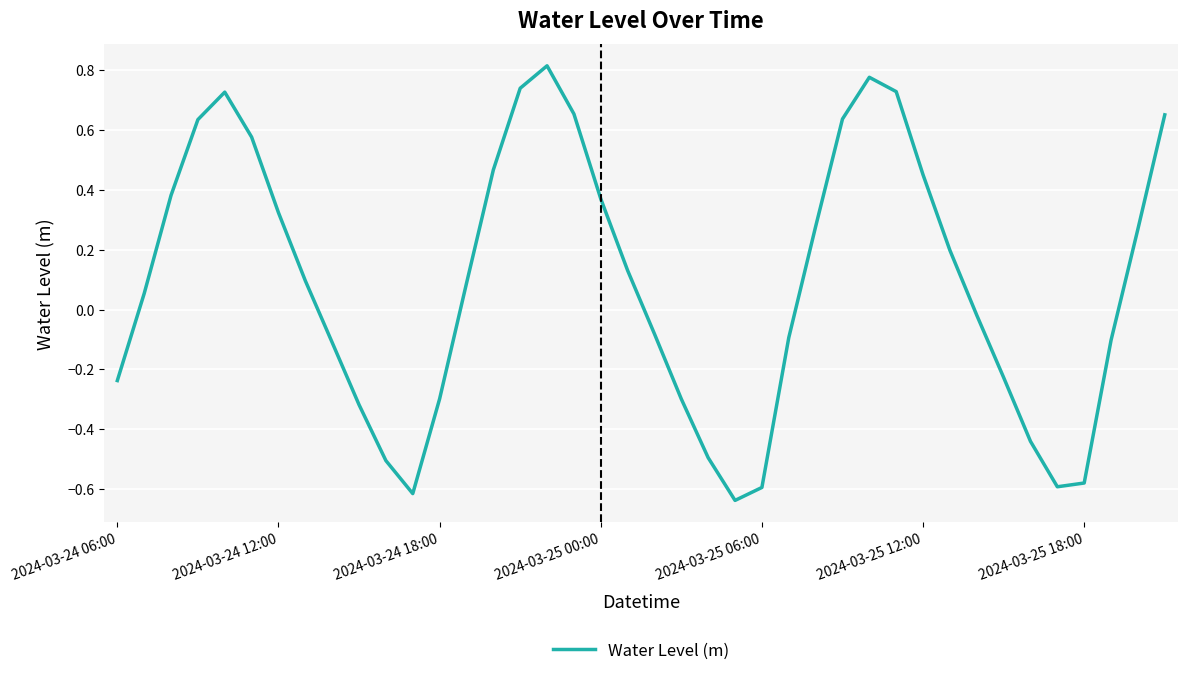

What is the difference between the maximum and minimum values?

1.5